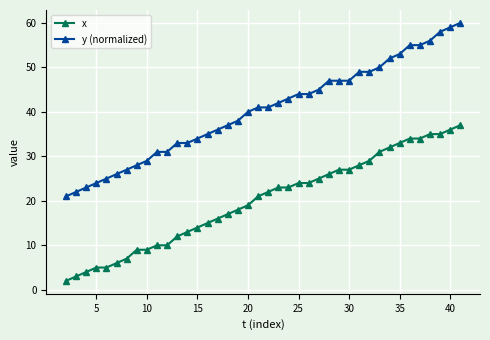

How many data points in x are less than 22?

20